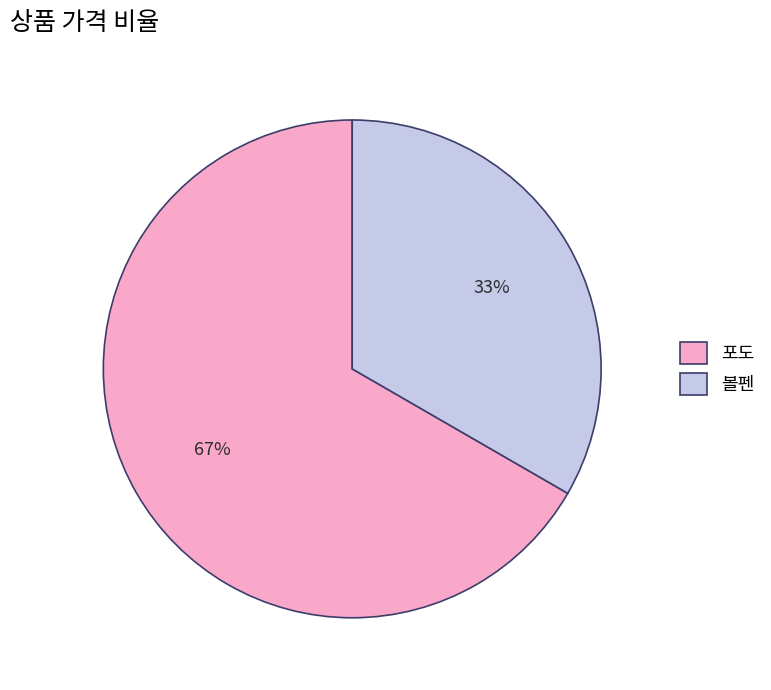

Which category has the biggest portion of the pie?

포도